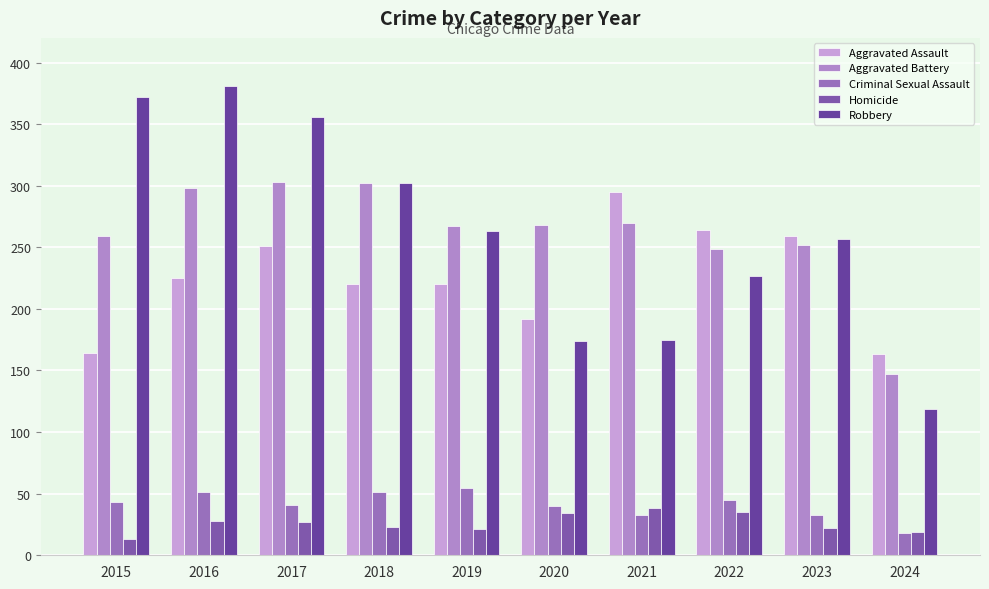

Which has a higher value, 2017 or 2024?

2017